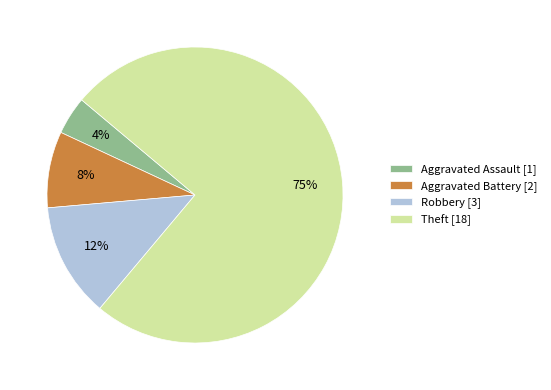

The Theft slice represents 66% of the pie. True or false?

False